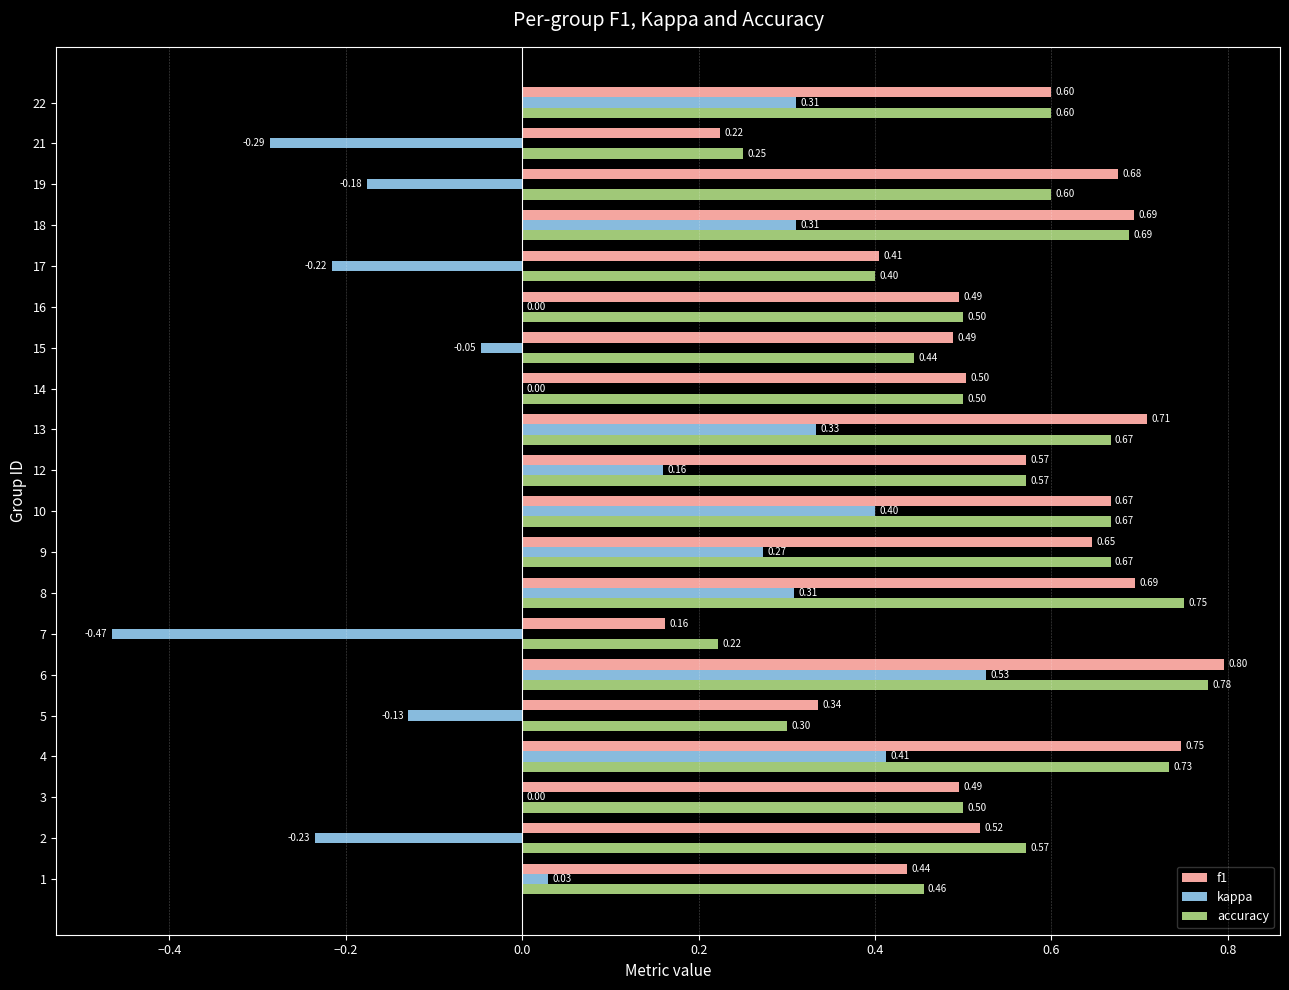

Is the value of accuracy at 14 greater than the value of f1 at 22?

No